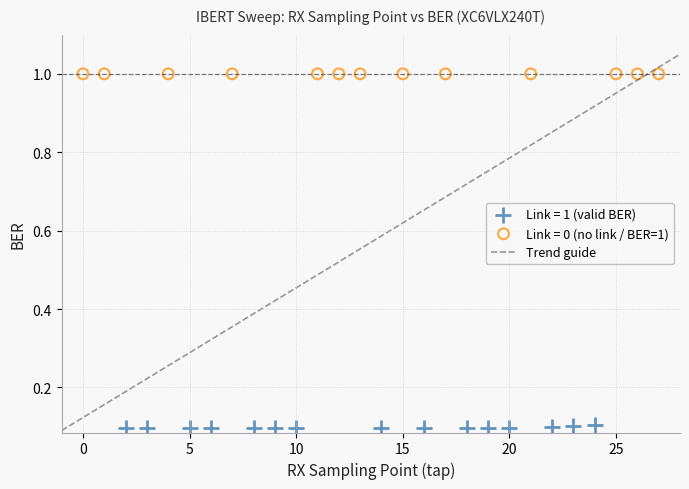

Which series reaches the minimum Y coordinate?

Link = 1 (valid BER)